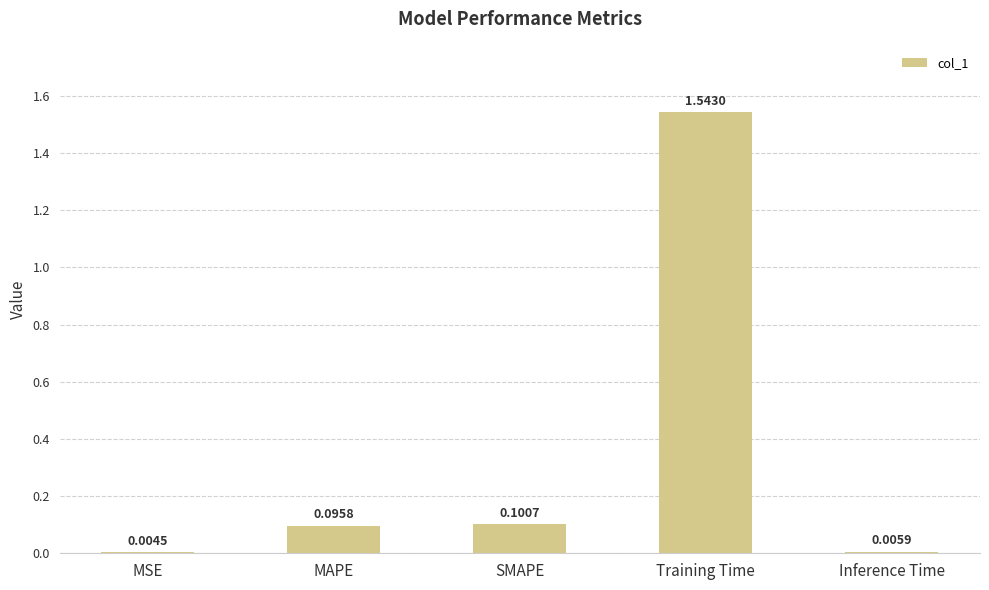

What is the sum of all values?

1.7